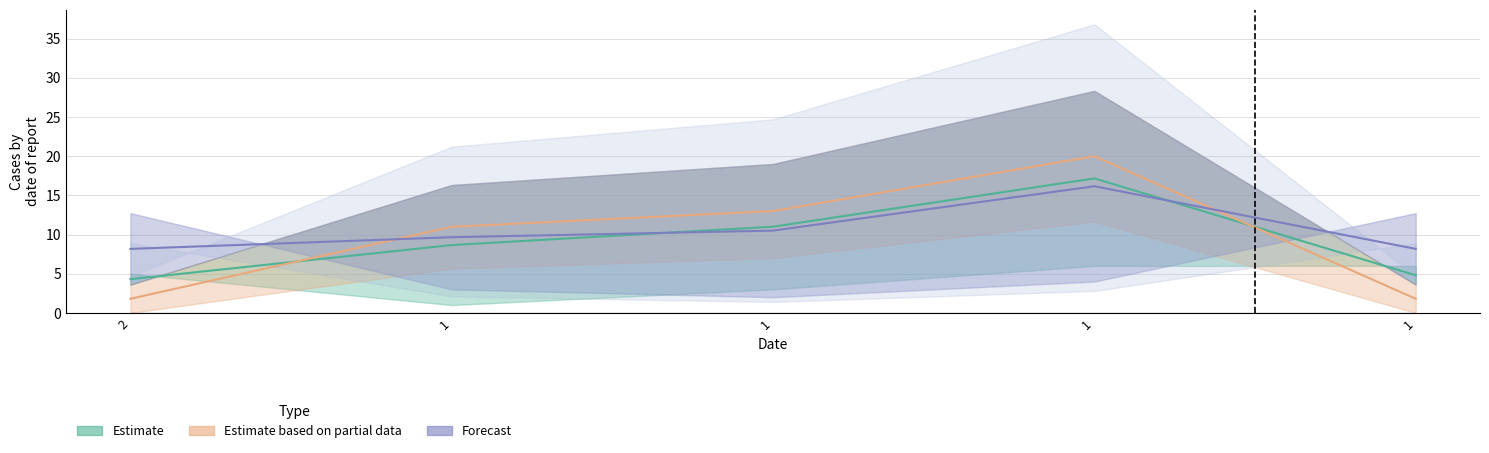

Which label corresponds to the smallest value in the chart?

2